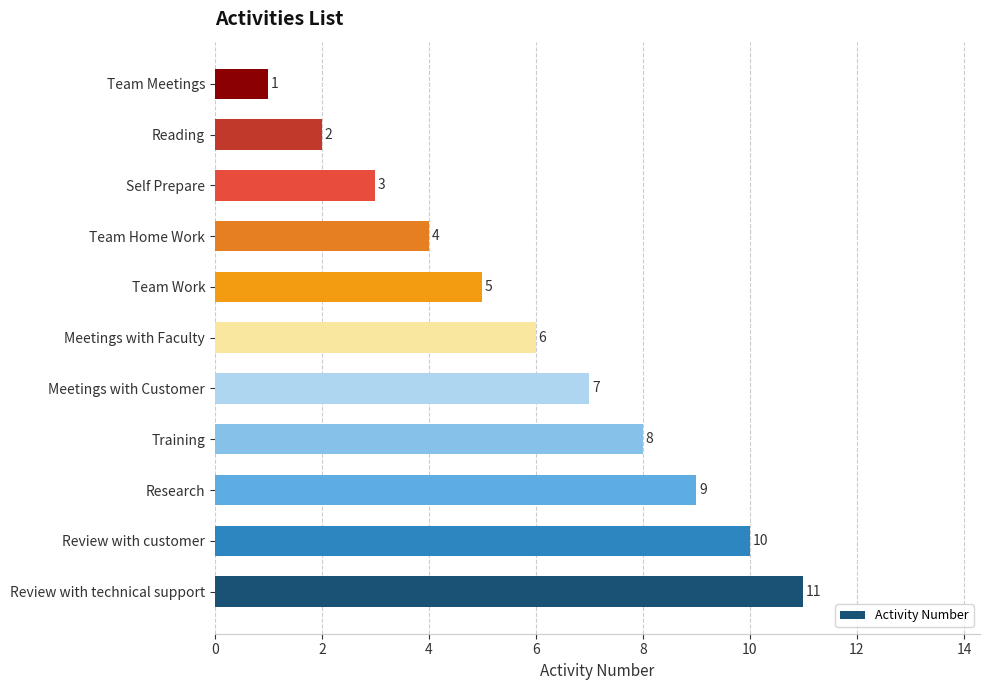

List the labels in order of value, largest first.

Review with technical support, Review with customer, Research, Training, Meetings with Customer, Meetings with Faculty, Team Work, Team Home Work, Self Prepare, Reading, Team Meetings